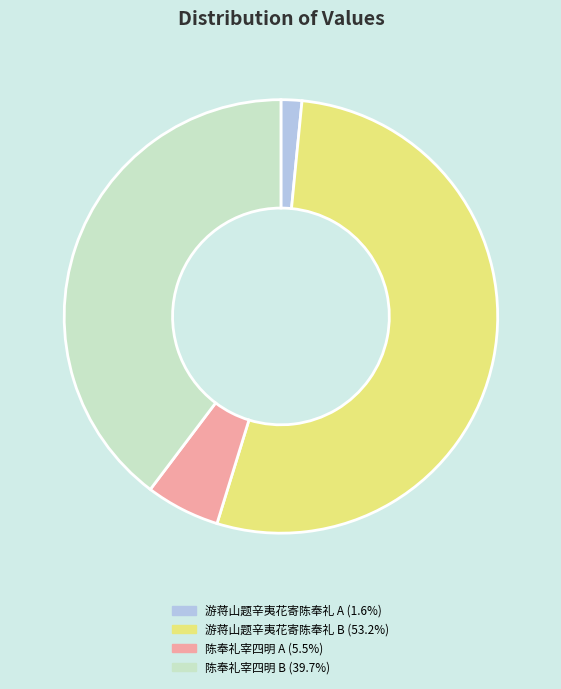

Combined, do 陈奉礼宰四明 A (5.5%) and 陈奉礼宰四明 B (39.7%) account for over 50%?

No